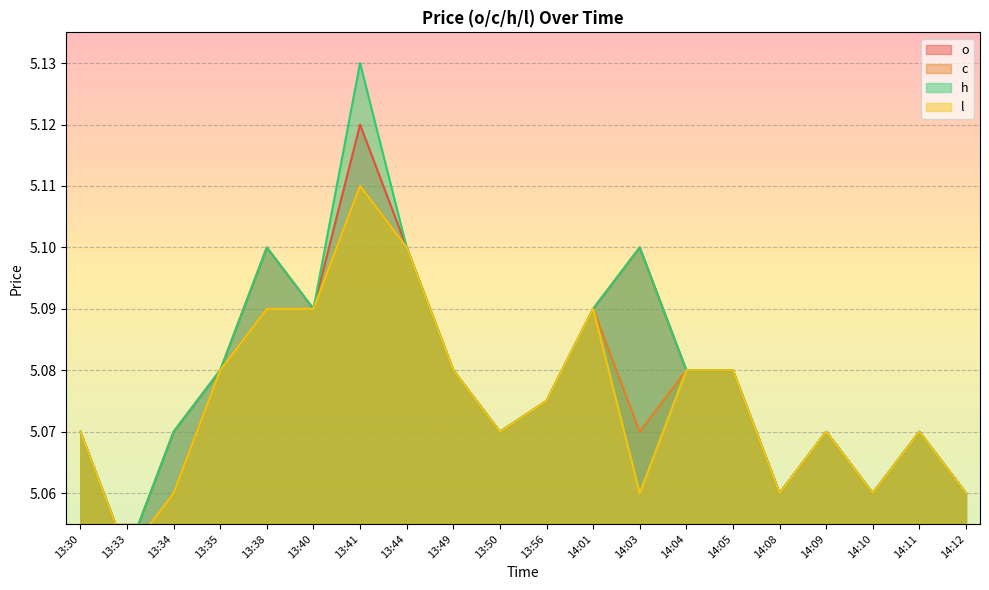

What is the sum of all c values?

101.5